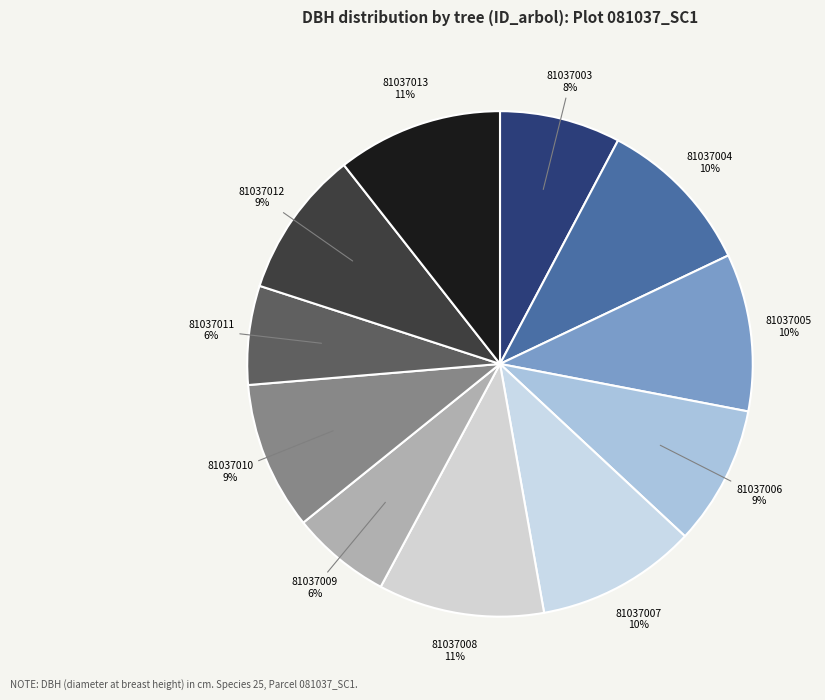

What percentage is the 81037004 slice, to the nearest percent?

10%